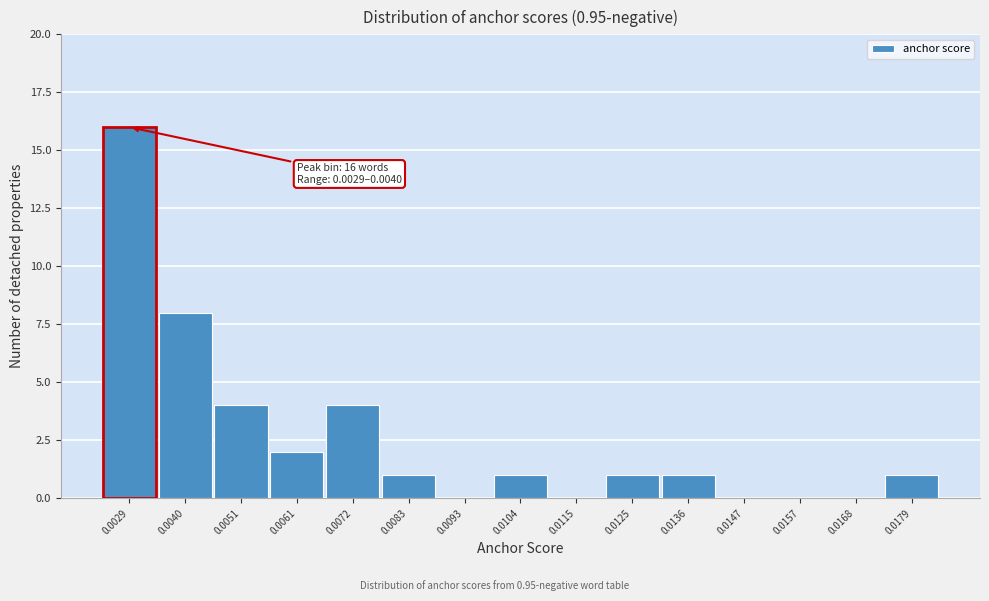

Reading left to right, transcribe all the data shown in this chart.

0.0029=16	0.0040=8	0.0051=4	0.0061=2	0.0072=4	0.0083=1	0.0093=0	0.0104=1	0.0115=0	0.0125=1	0.0136=1	0.0147=0	0.0157=0	0.0168=0	0.0179=1